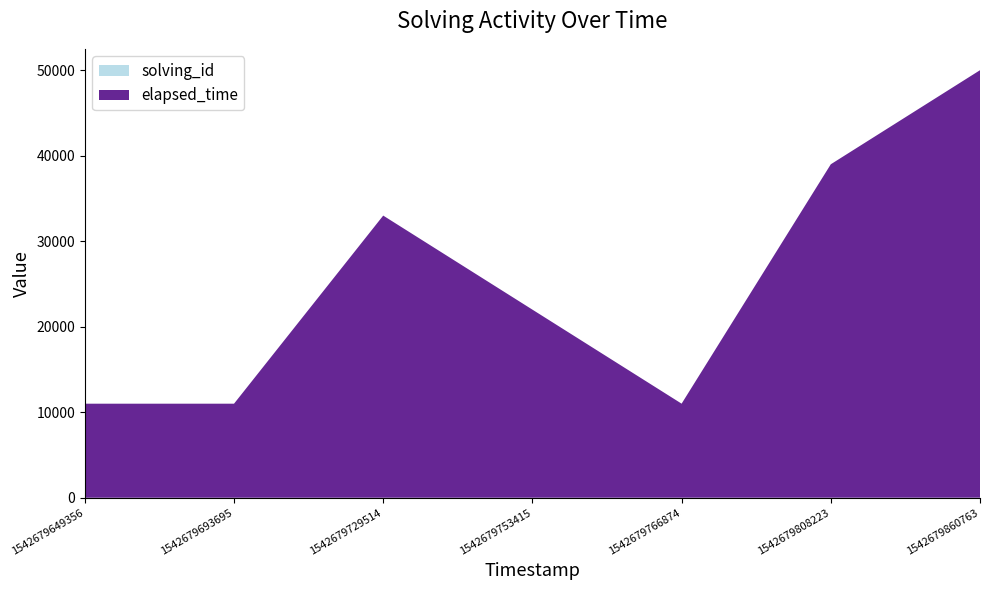

Reading right to left, extract all data points from this chart.

solving_id: 1542679860763=7	1542679808223=6	1542679766874=5	1542679753415=4	1542679729514=3	1542679693695=2	1542679649356=1
elapsed_time: 1542679860763=50000	1542679808223=39000	1542679766874=11000	1542679753415=22000	1542679729514=33000	1542679693695=11000	1542679649356=11000